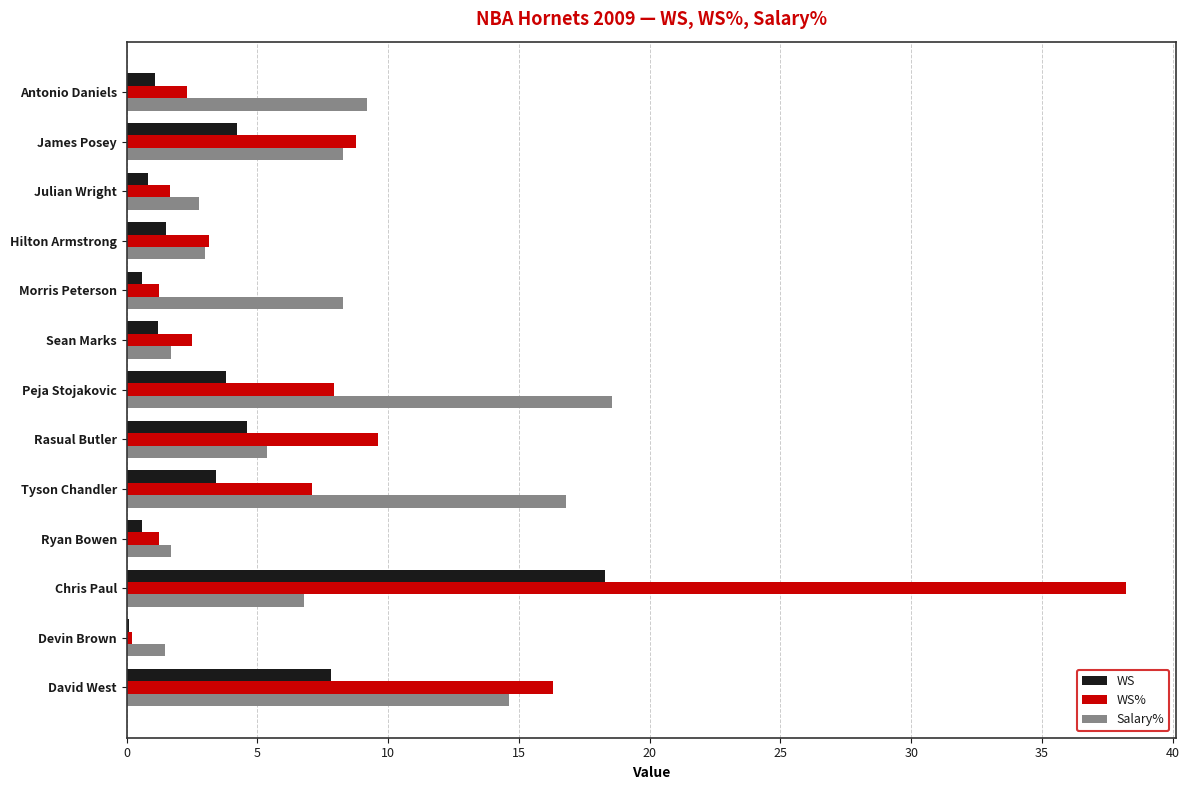

What is the total value across all series at Peja Stojakovic?

30.3